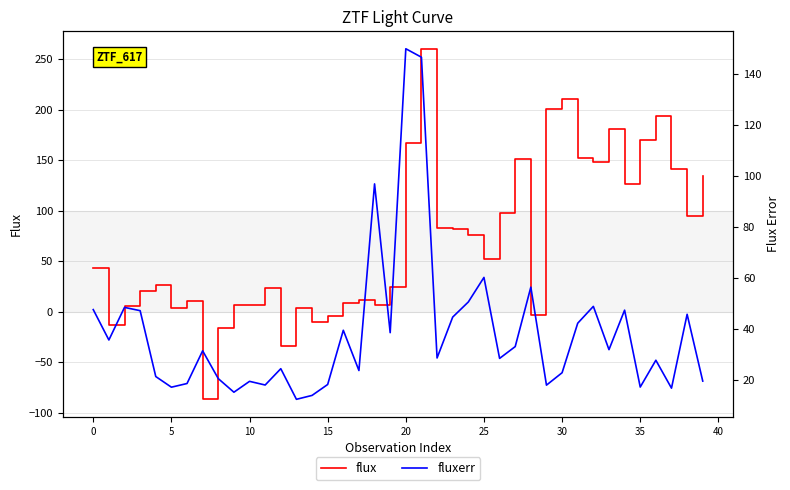

Is the value of flux at 24 greater than the value of fluxerr at −5?

Yes